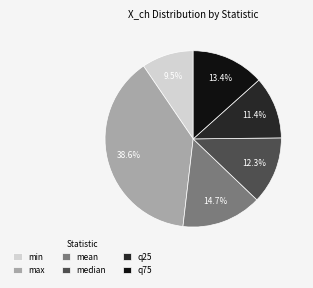

Approximately how many times larger is the value at q75 compared to q25?

1.2